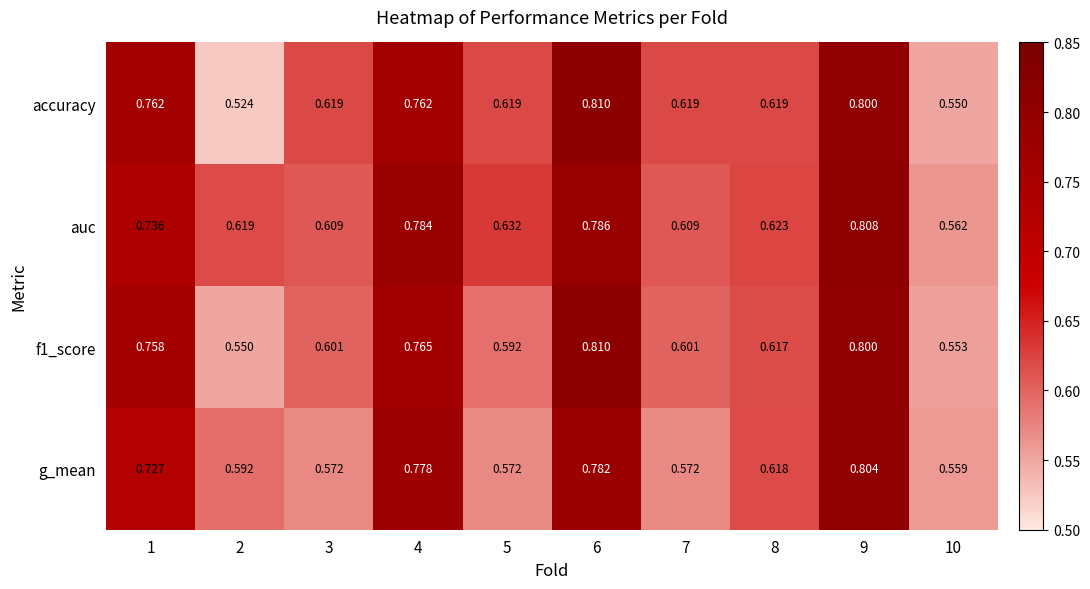

Which series has the largest range (max minus min)?

accuracy